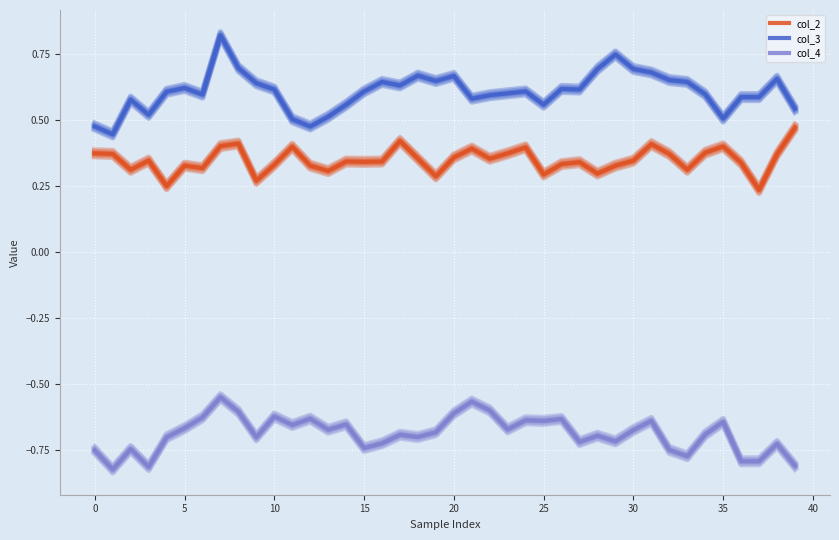

True or false: col_2 and col_4 intersect in this chart.

False